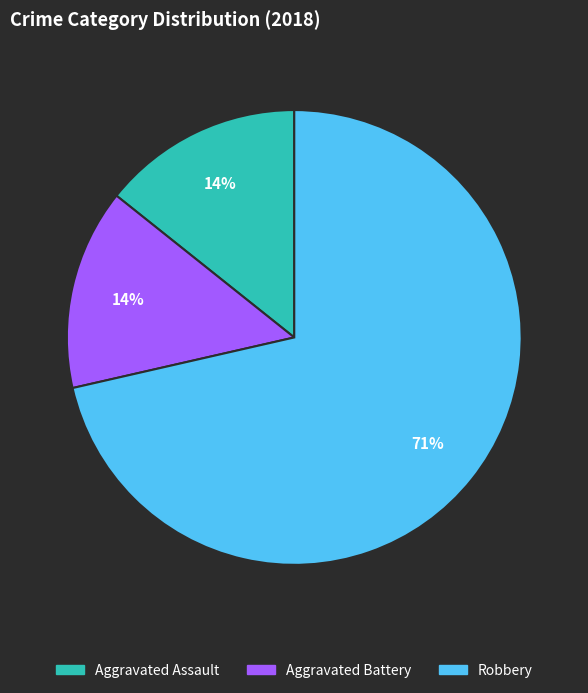

Does any single category account for the majority?

Yes